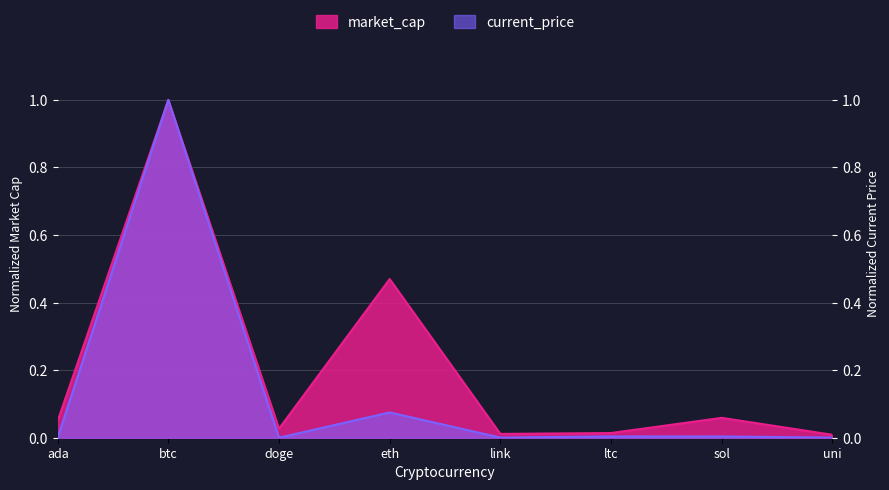

True or false: market_cap and current_price intersect in this chart.

False